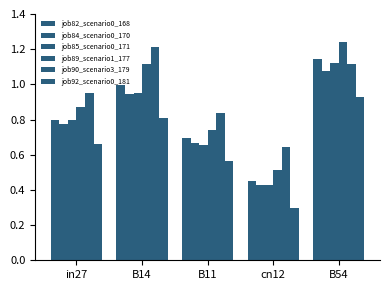

Does the chart contain any negative values?

No